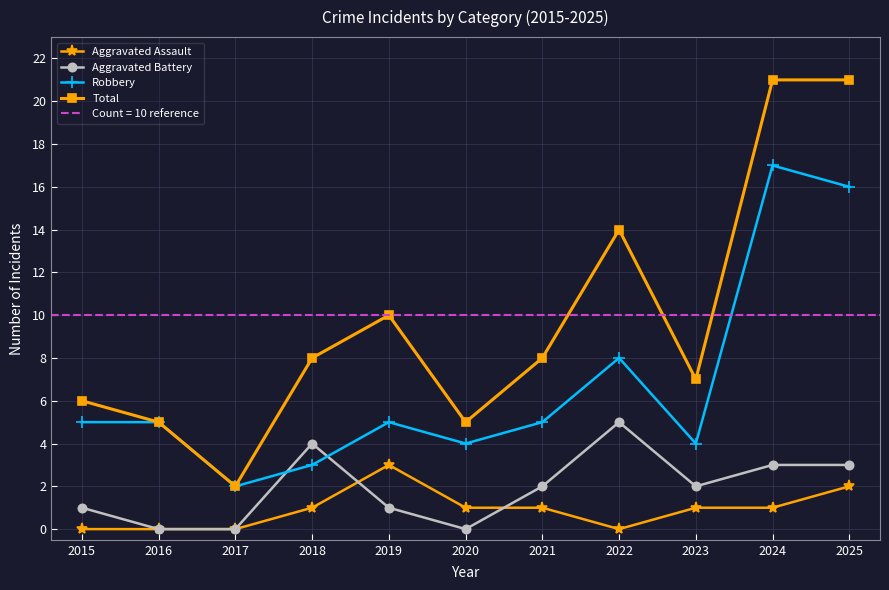

Where is the first local maximum for Aggravated Battery?

2018